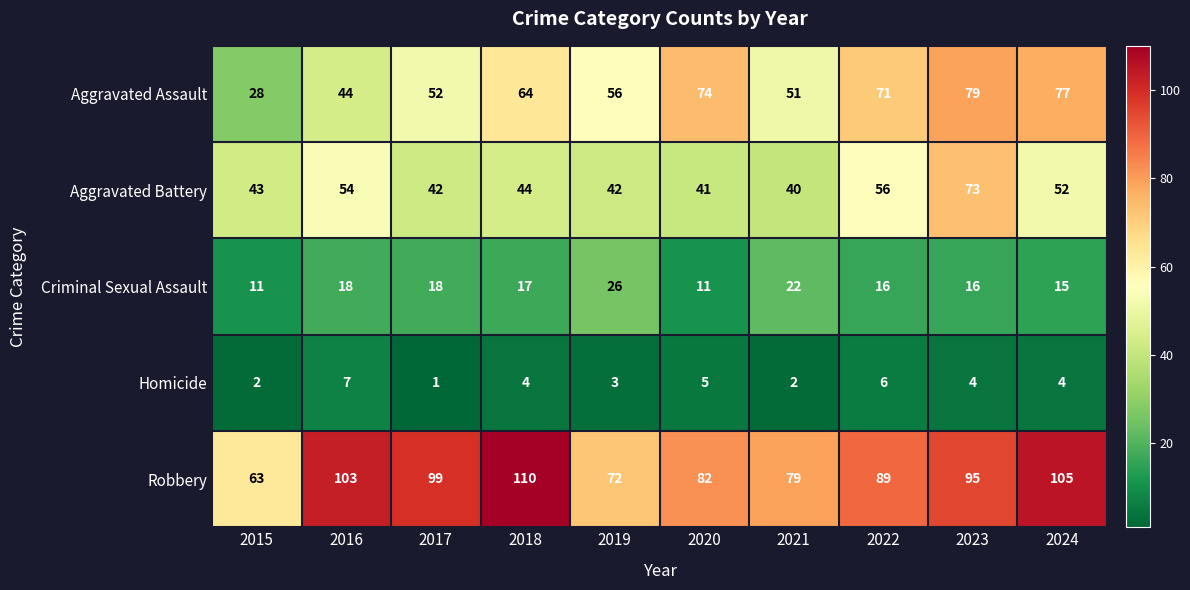

At which label is Robbery closest to 86?

2022